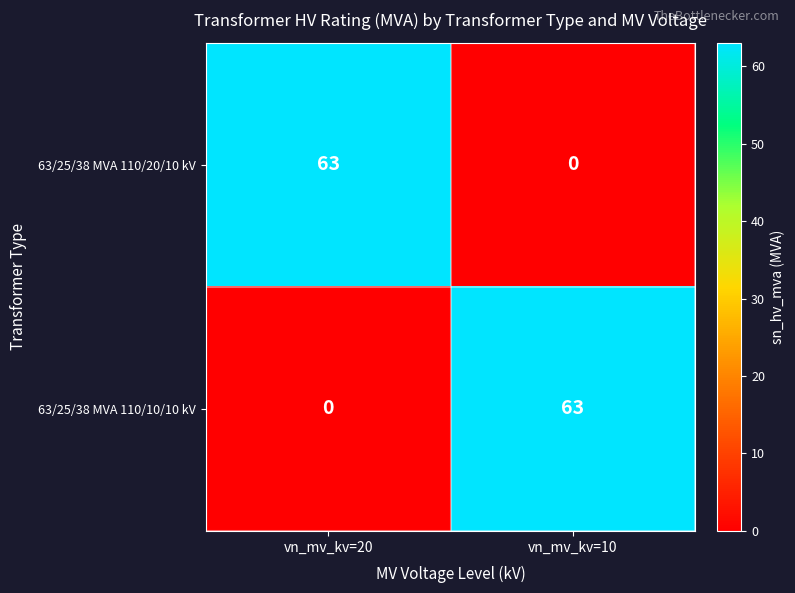

The 63/25/38 MVA 110/10/10 kV series shows 36 at vn_mv_kv=10. True or false?

False